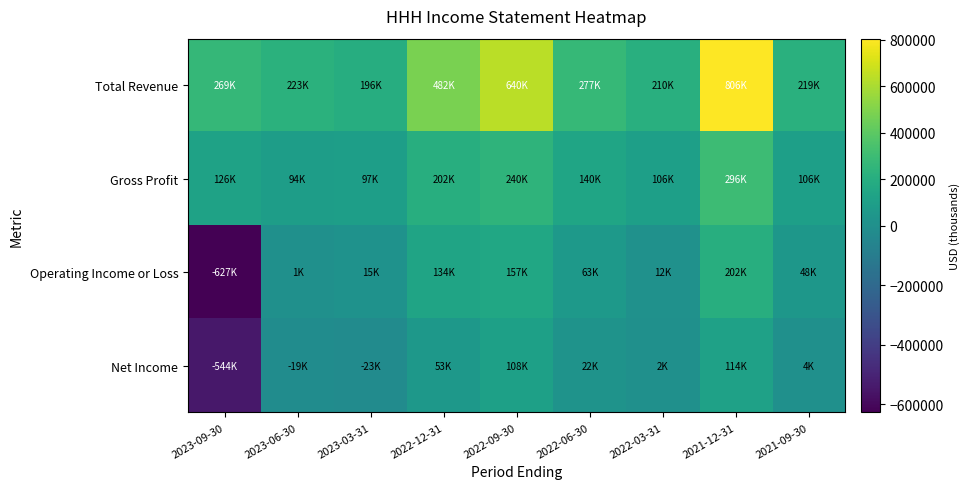

Rank the series by their maximum value, from lowest to highest.

Net Income, Operating Income or Loss, Gross Profit, Total Revenue